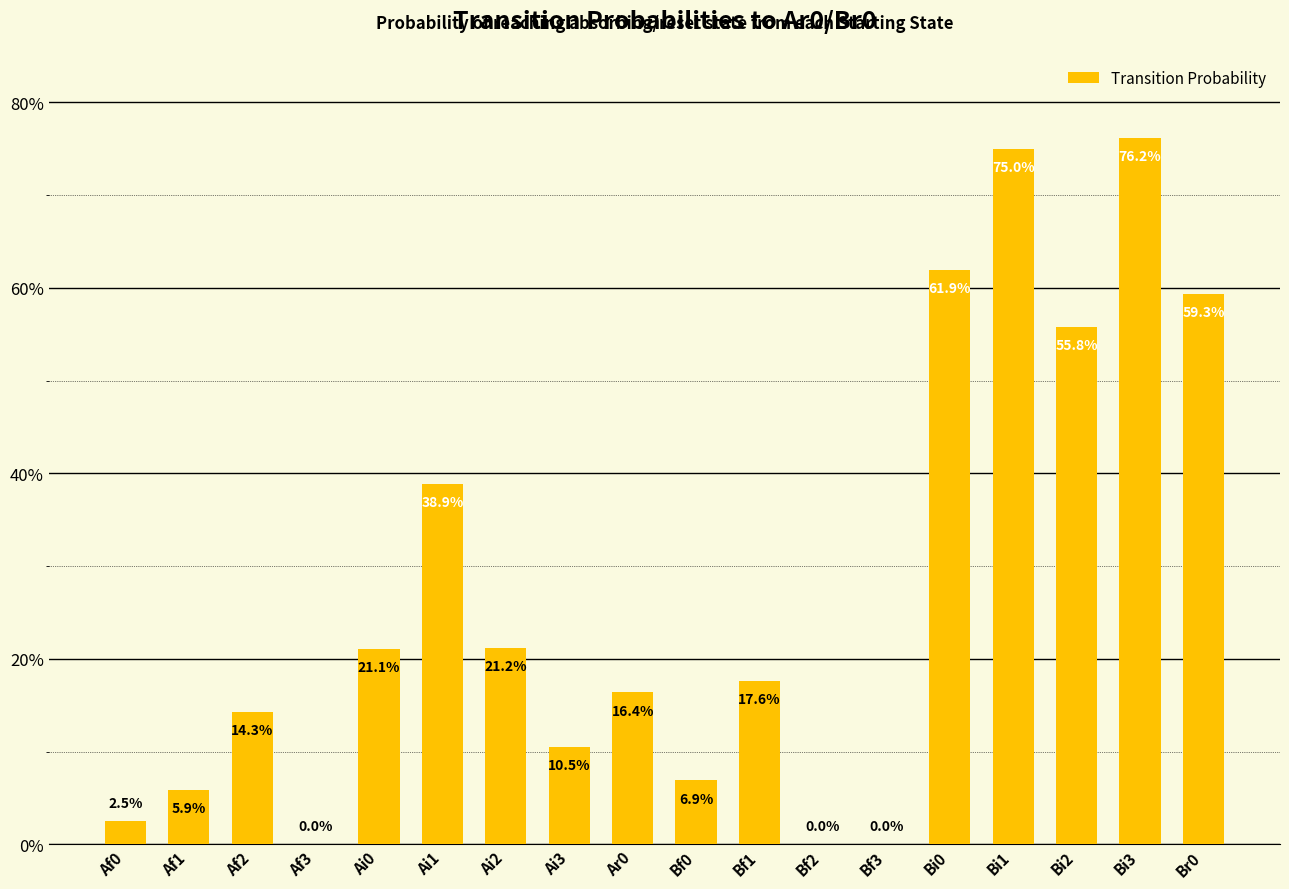

List the labels in order of value, largest first.

Bi3, Bi1, Bi0, Br0, Bi2, Ai1, Ai2, Ai0, Bf1, Ar0, Af2, Ai3, Bf0, Af1, Af0, Af3, Bf2, Bf3